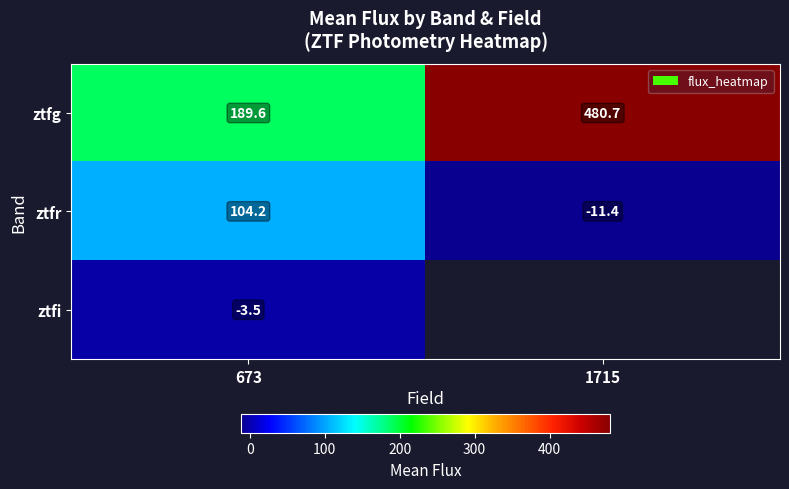

What is the difference between the highest and lowest values at 673?

193.1